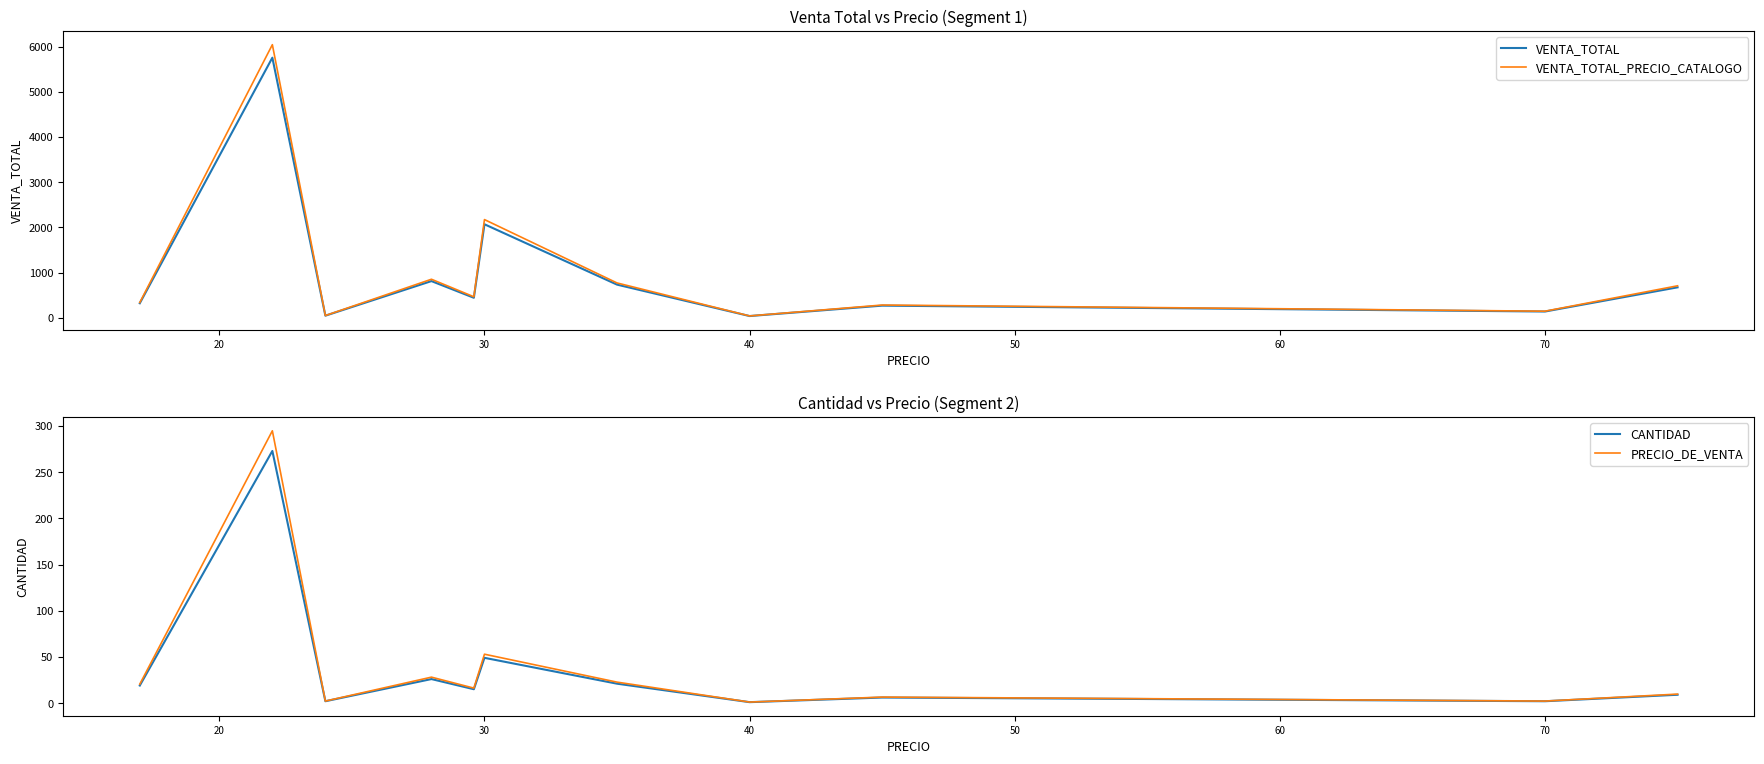

Reading right to left, extract all data points from this chart.

VENTA_TOTAL: 675.0	140.0	270.0	40.0	735.0	2070.0	444.0	813.0	48.0	5754.0	323.0
VENTA_TOTAL_PRECIO_CATALOGO: 708.8	147.0	283.5	42.0	771.8	2173.5	466.2	853.7	50.4	6041.7	339.2
CANTIDAD: 9.0	2.0	6.0	1.0	21.0	49.0	15.0	26.0	2.0	273.0	19.0
PRECIO_DE_VENTA: 9.7	2.2	6.5	1.1	22.7	52.9	16.2	28.1	2.2	294.8	20.5